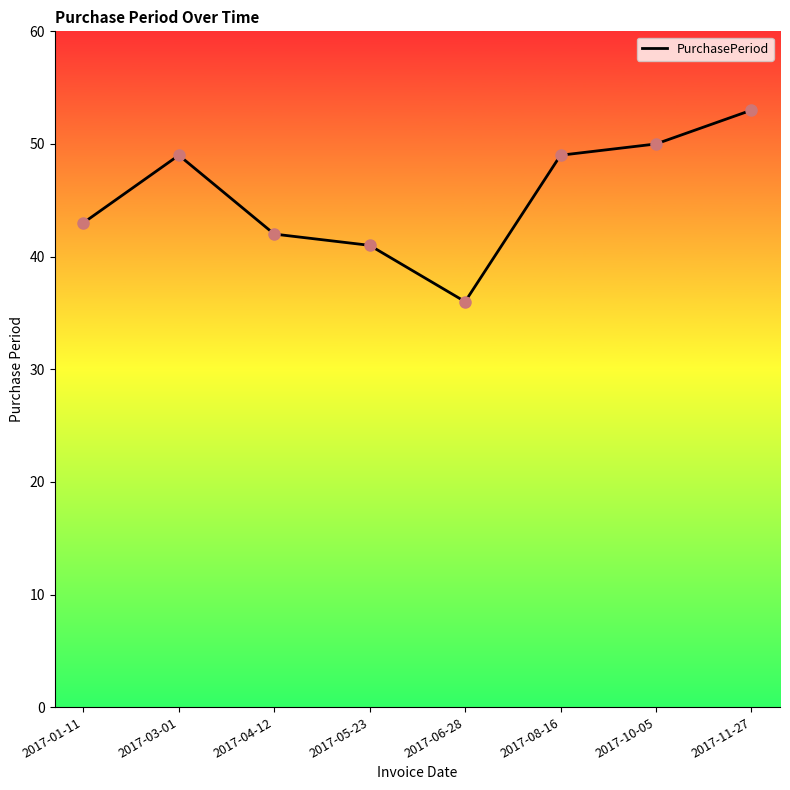

What is the ratio of the value at 2017-03-01 to the value at 2017-10-05?

1.0